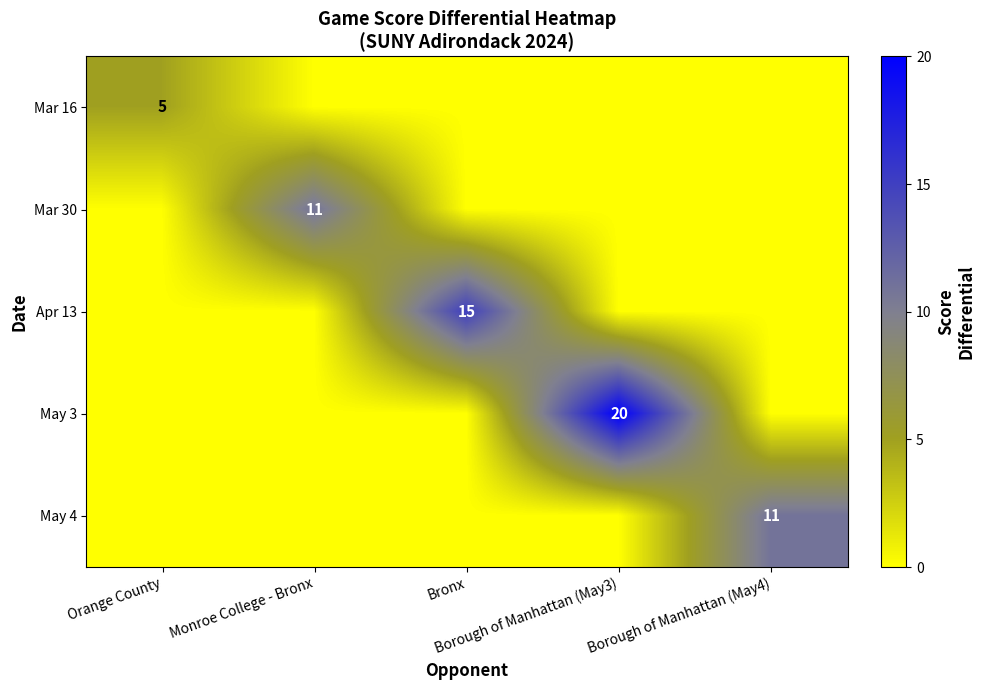

What is the spread (max minus min) of values at Monroe College - Bronx?

11